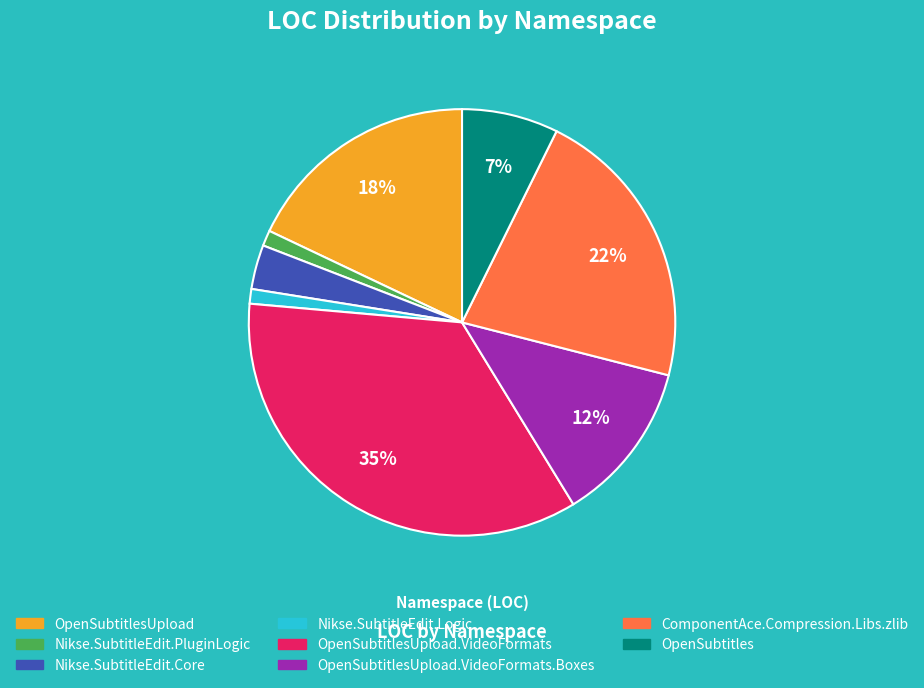

What is the largest slice in the pie chart?

OpenSubtitlesUpload.VideoFormats